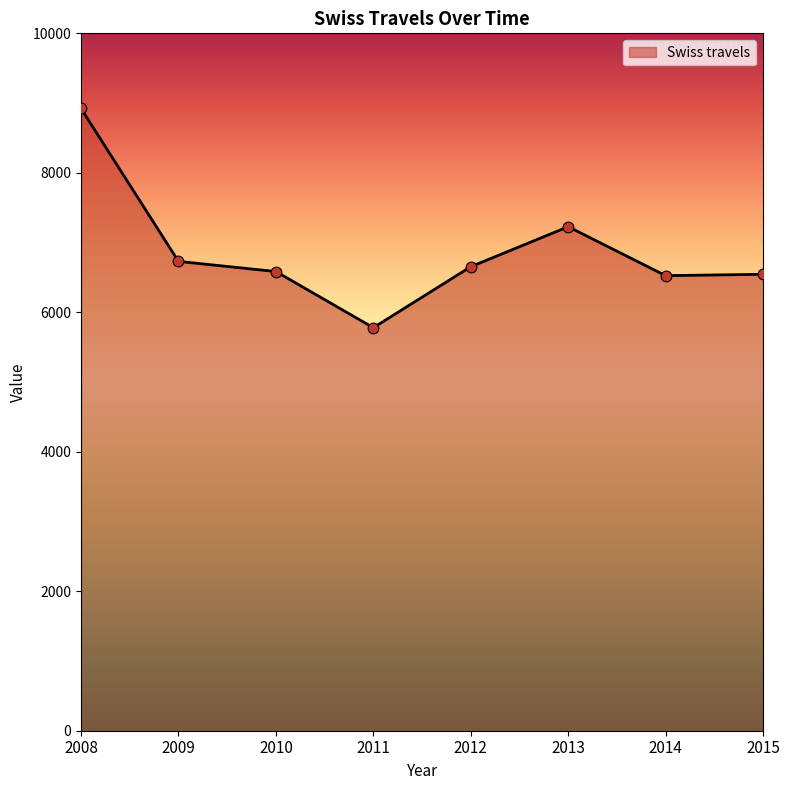

What is the ratio of the value at 2008 to the value at 2011?

1.5